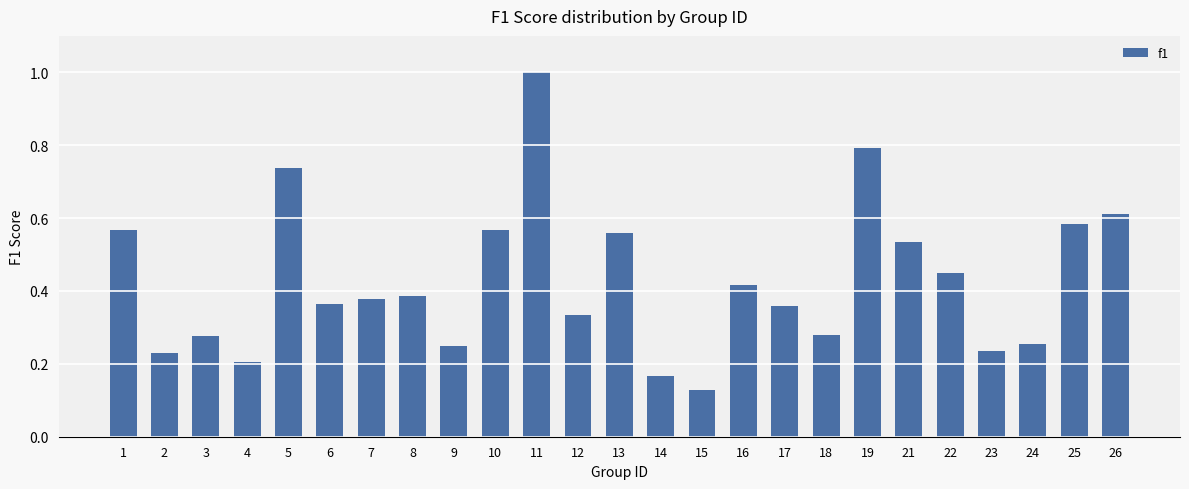

What is the greatest value displayed?

1.0